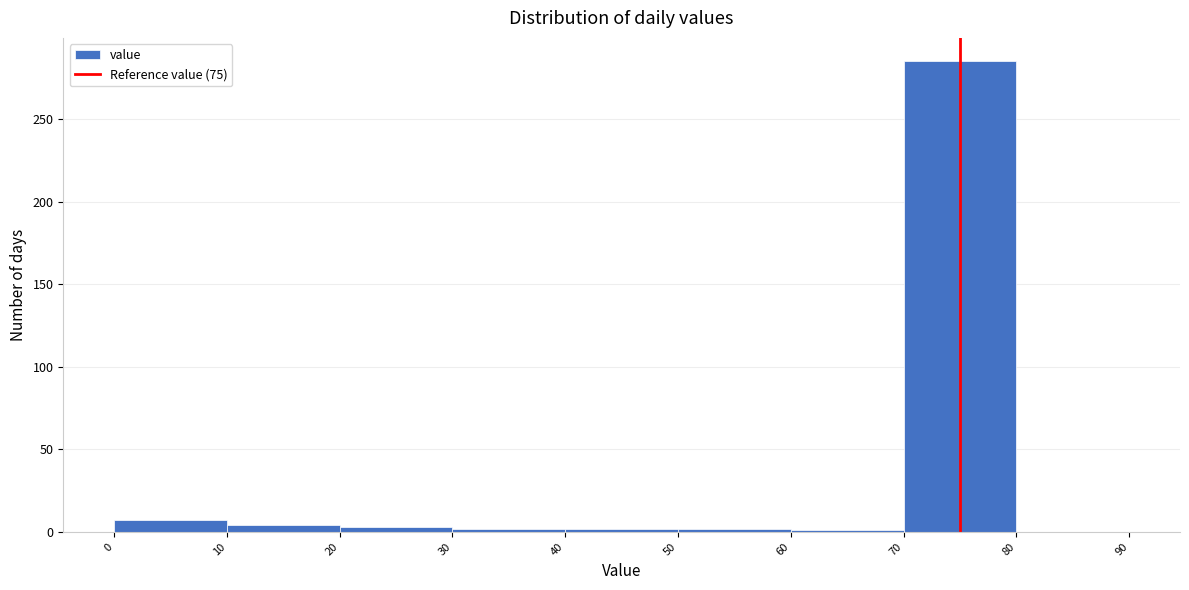

Reading left to right, list every bar in this chart as the range it spans on the x-axis followed by its height. The values are not printed on the chart, so give them approximately, as read against the axis.

0 to 10: 5
10 to 20: under 5
20 to 30: under 5
30 to 40: under 5
40 to 50: under 5
50 to 60: under 5
60 to 70: under 5
70 to 80: 285
80 to 90: 0